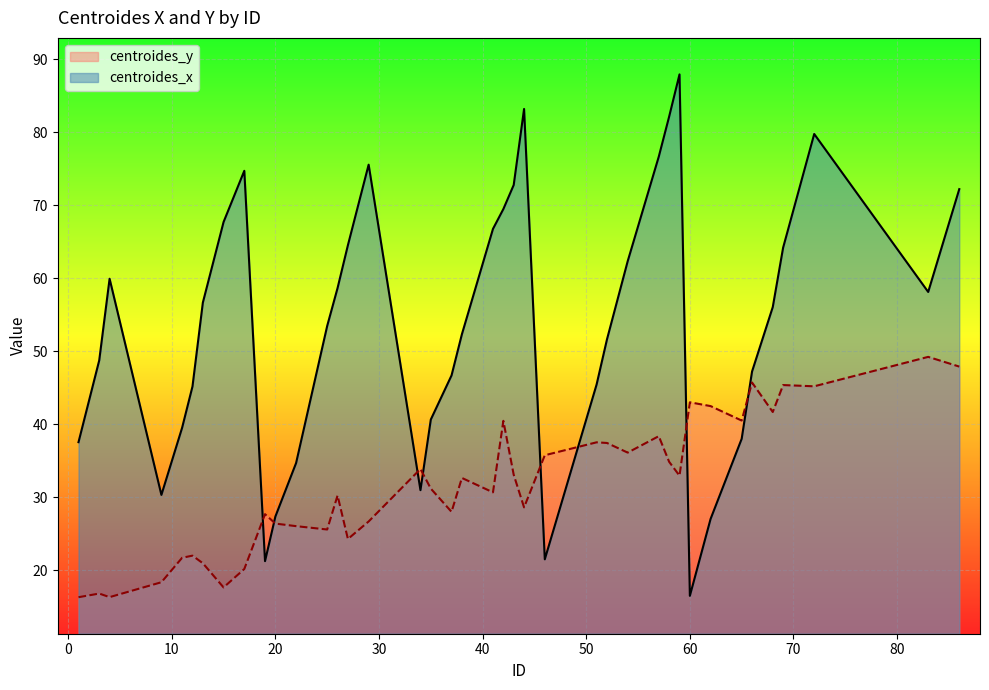

What is the value of the centroides_y point at the 13th from the left?

25.6